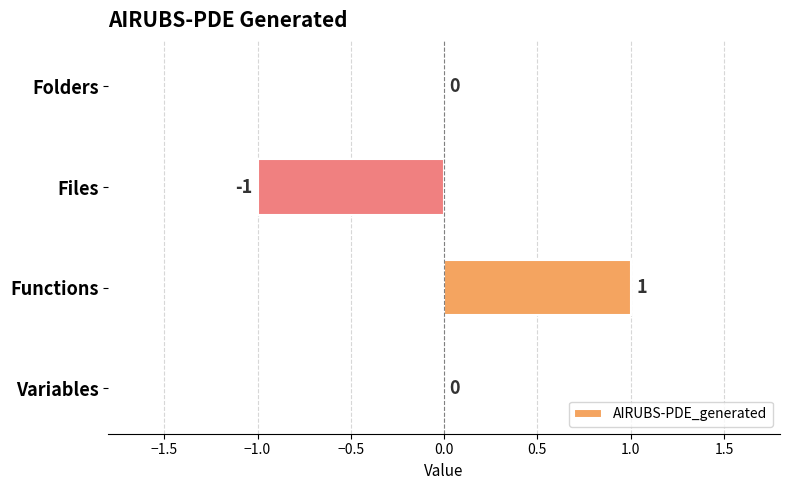

The value at Functions is 1. True or false?

True